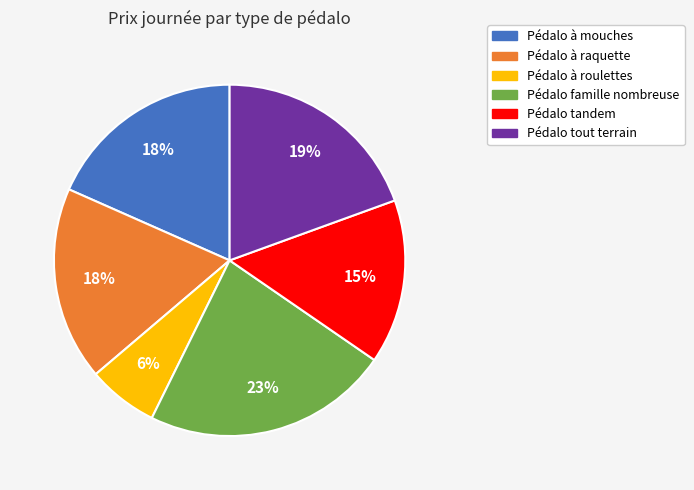

What percentage is the Pédalo famille nombreuse slice, to the nearest percent?

23%